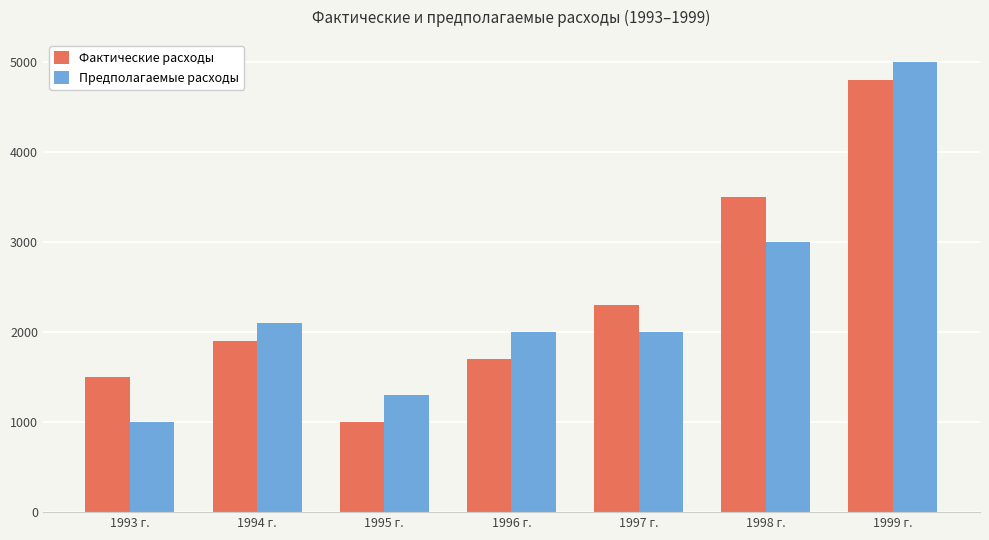

Reading left to right, extract all data points from this chart.

Фактические расходы: 1500	1900	1000	1700	2300	3500	4800
Предполагаемые расходы: 1000	2100	1300	2000	2000	3000	5000